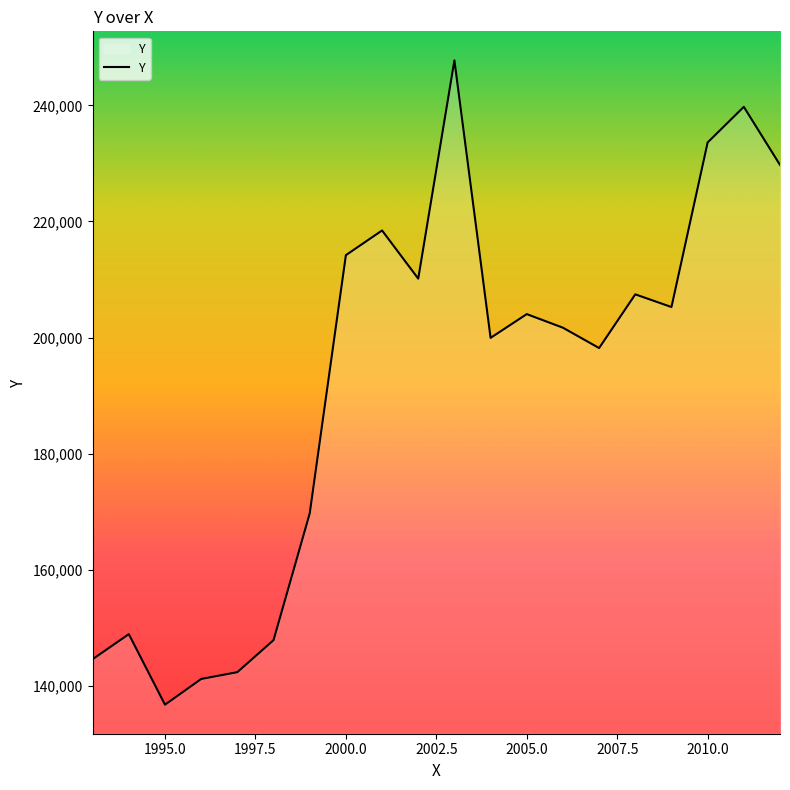

What is the maximum value shown in the chart?

247755